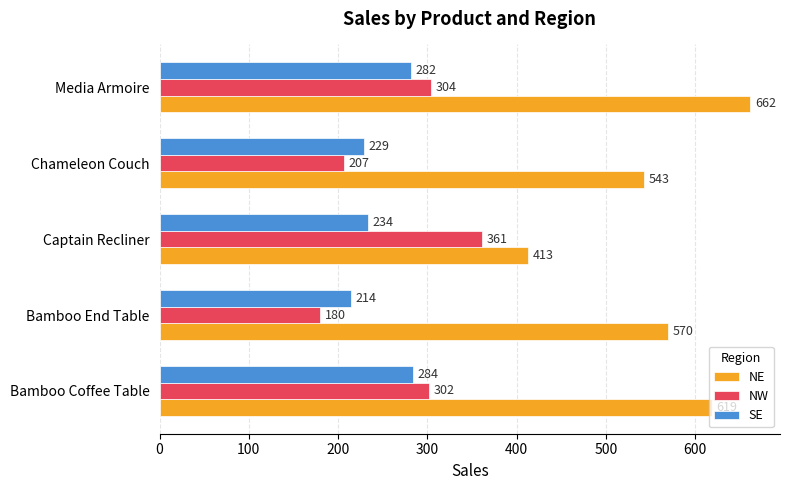

What is the difference between the SE values at Chameleon Couch and Media Armoire?

53